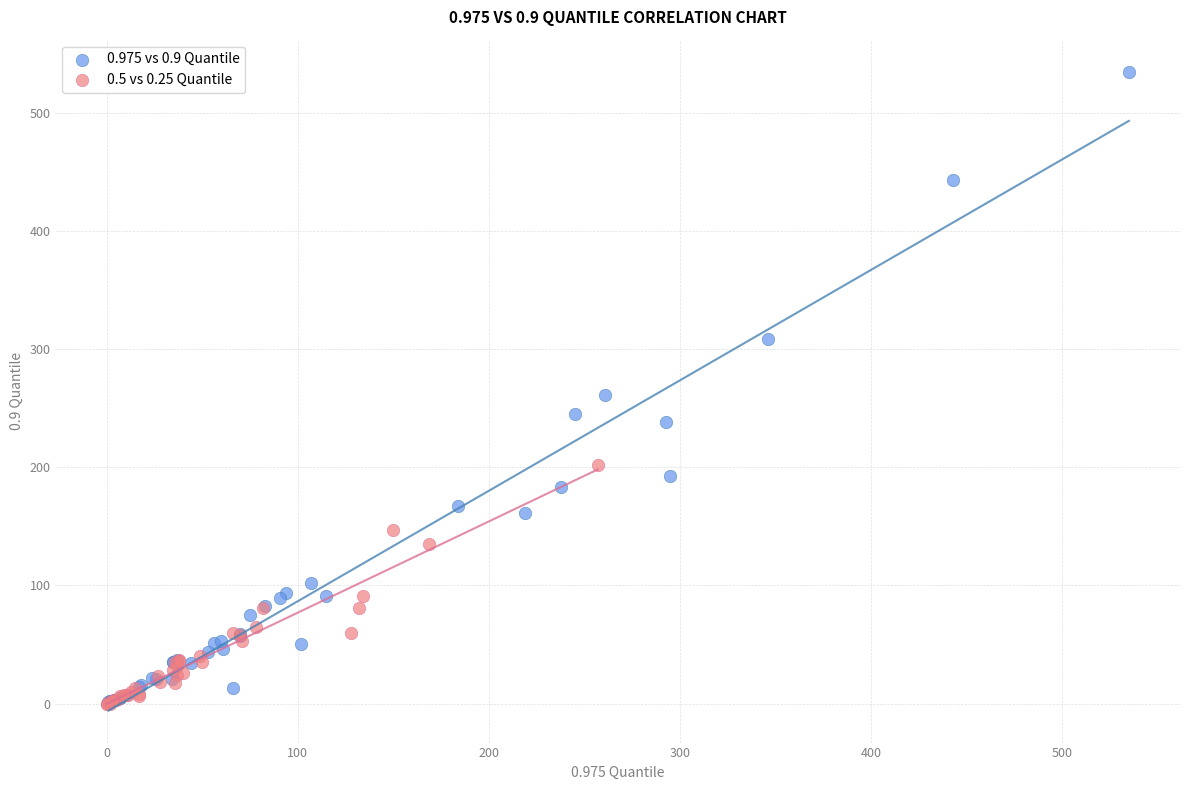

Which series has the widest spread of Y values?

0.975 vs 0.9 Quantile